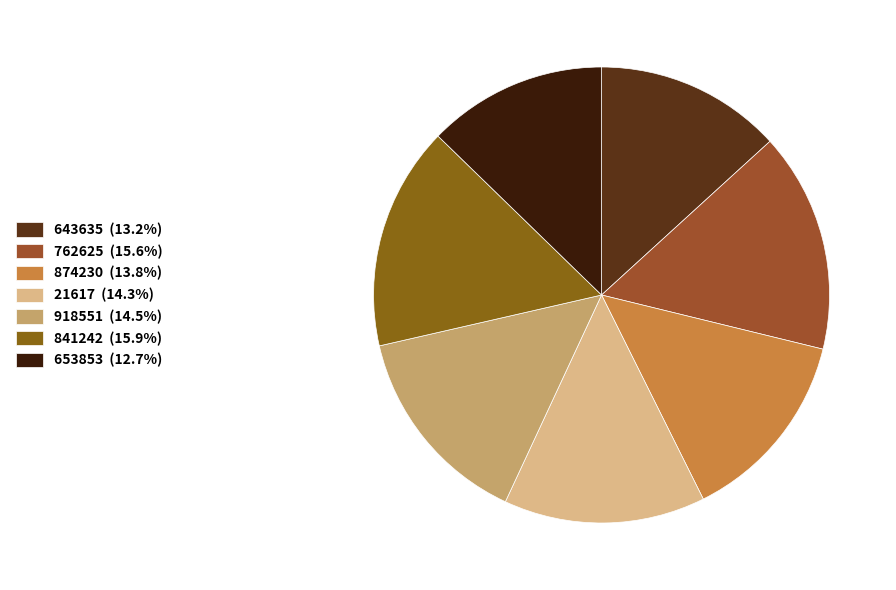

Which category has the biggest portion of the pie?

841242